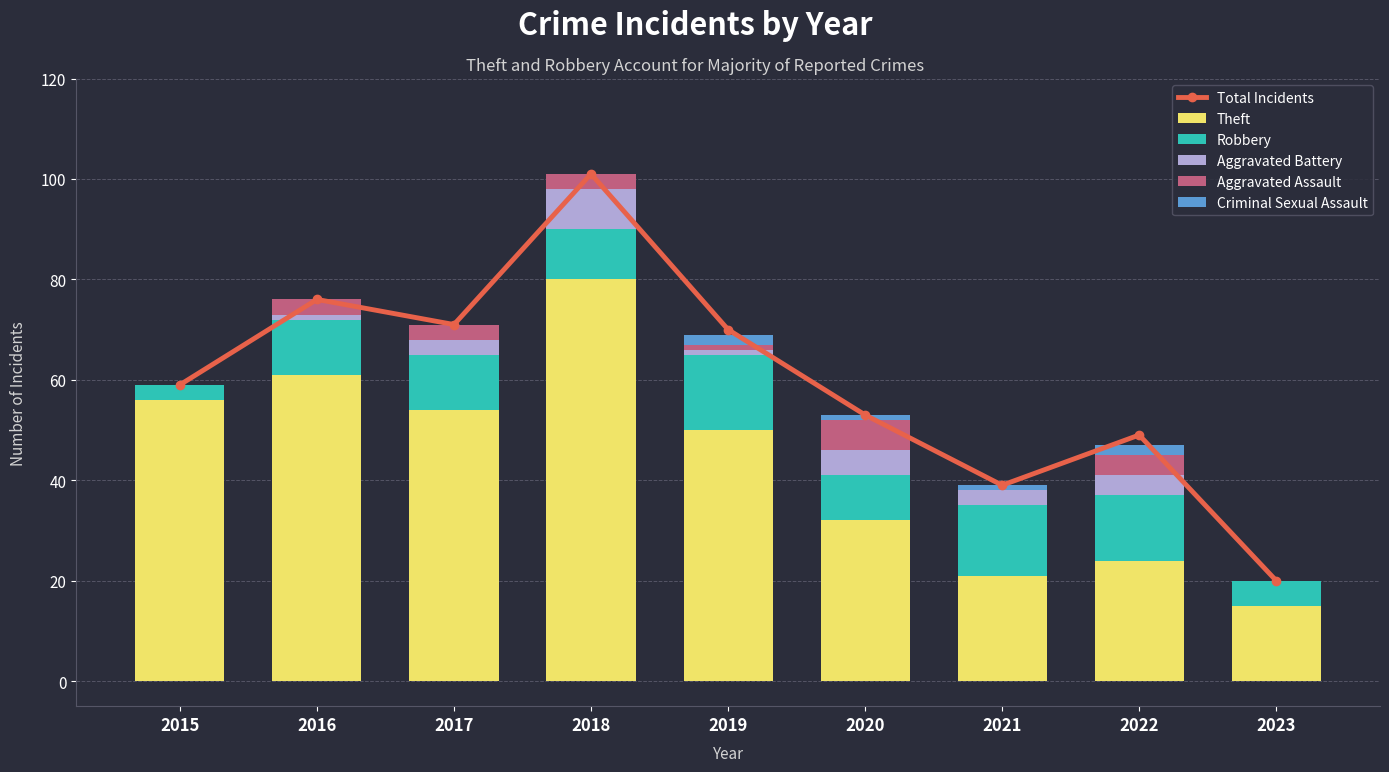

What is the maximum value for Theft?

80